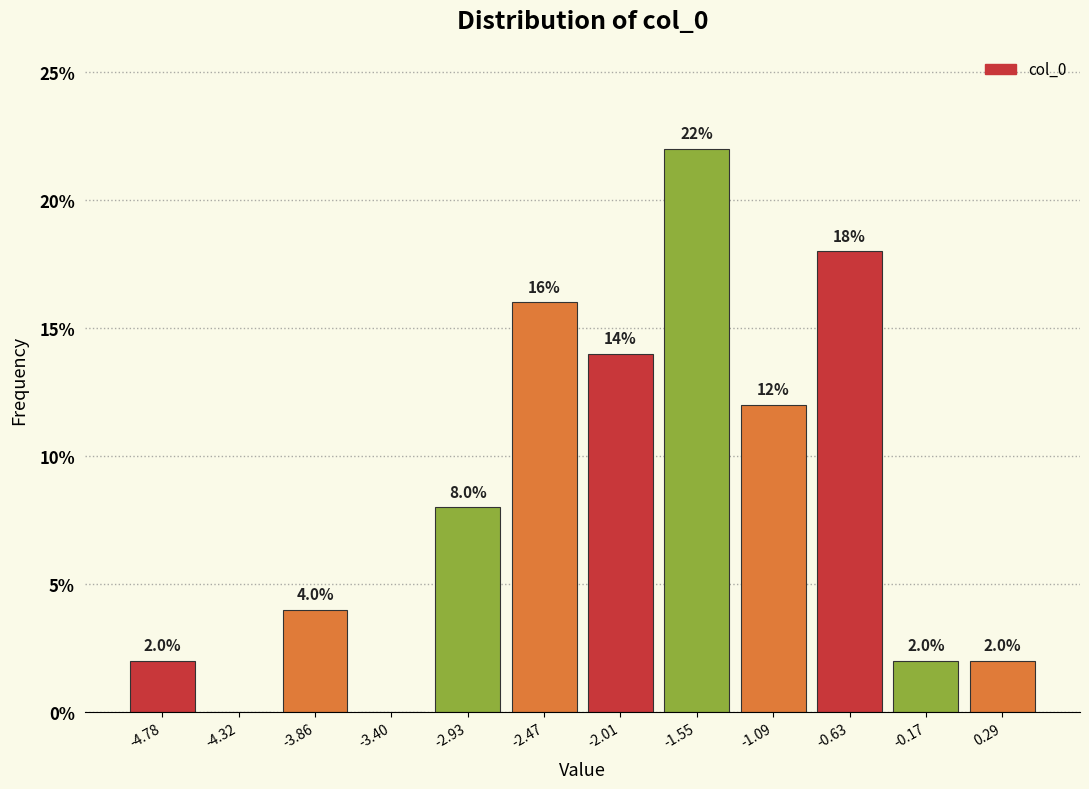

Which range on the x-axis has the tallest bar?

-1.80 to -1.30